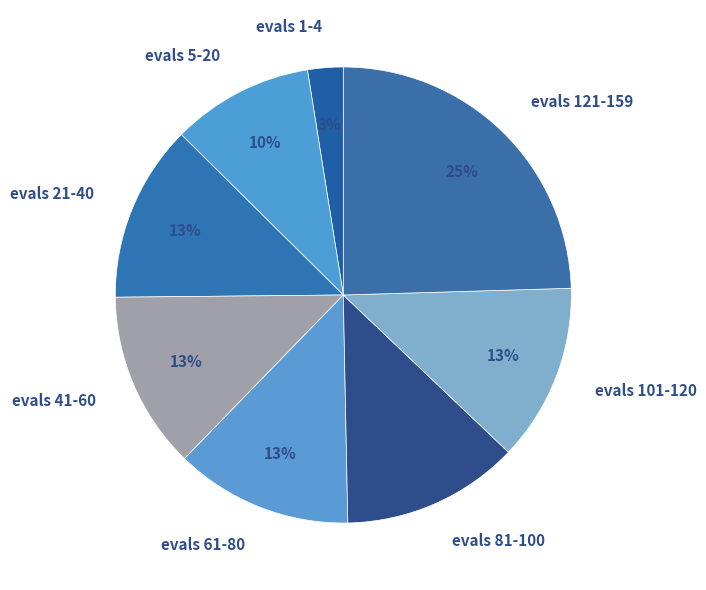

Approximately how many times larger is the value at evals 101-120 compared to evals 121-159?

0.5